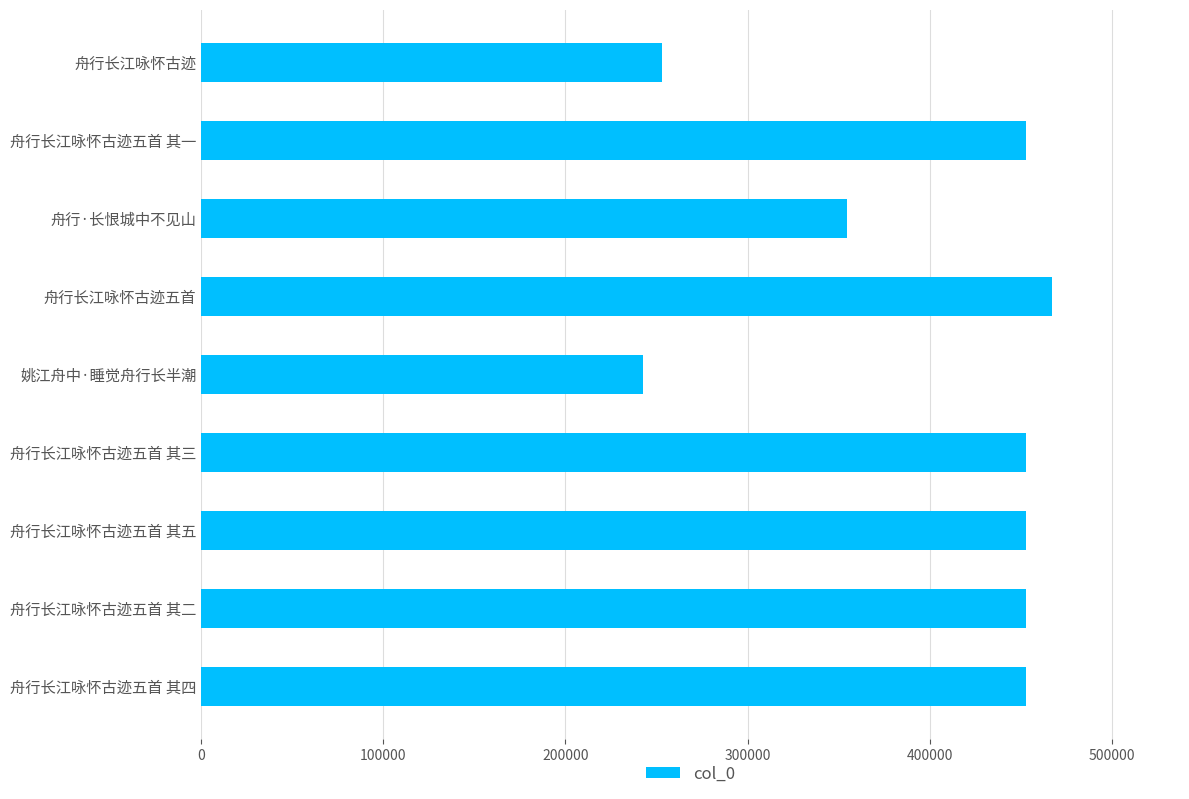

Does the chart contain stacked bars?

No